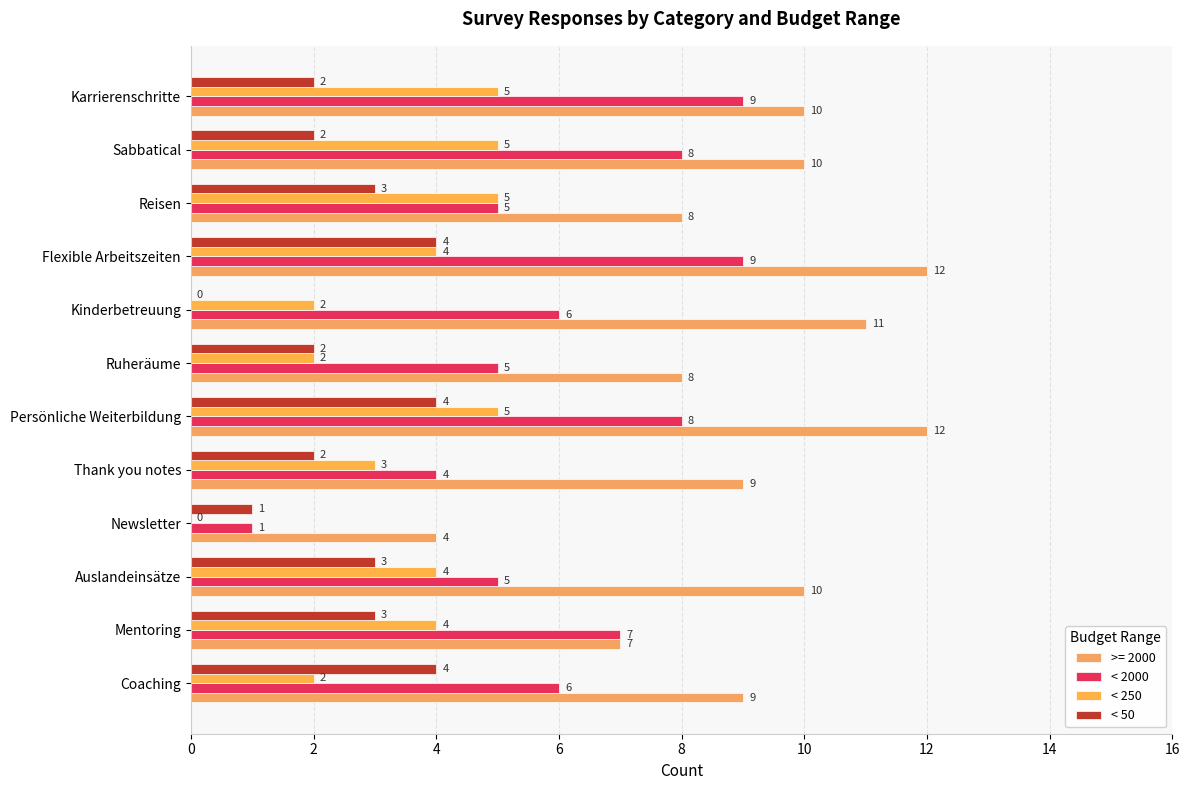

What is the difference between the second highest and minimum values in the < 250 series?

5